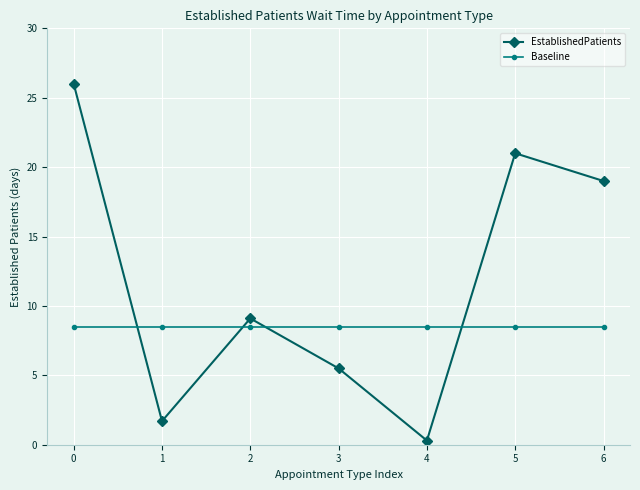

How many times do Baseline and EstablishedPatients cross each other?

4